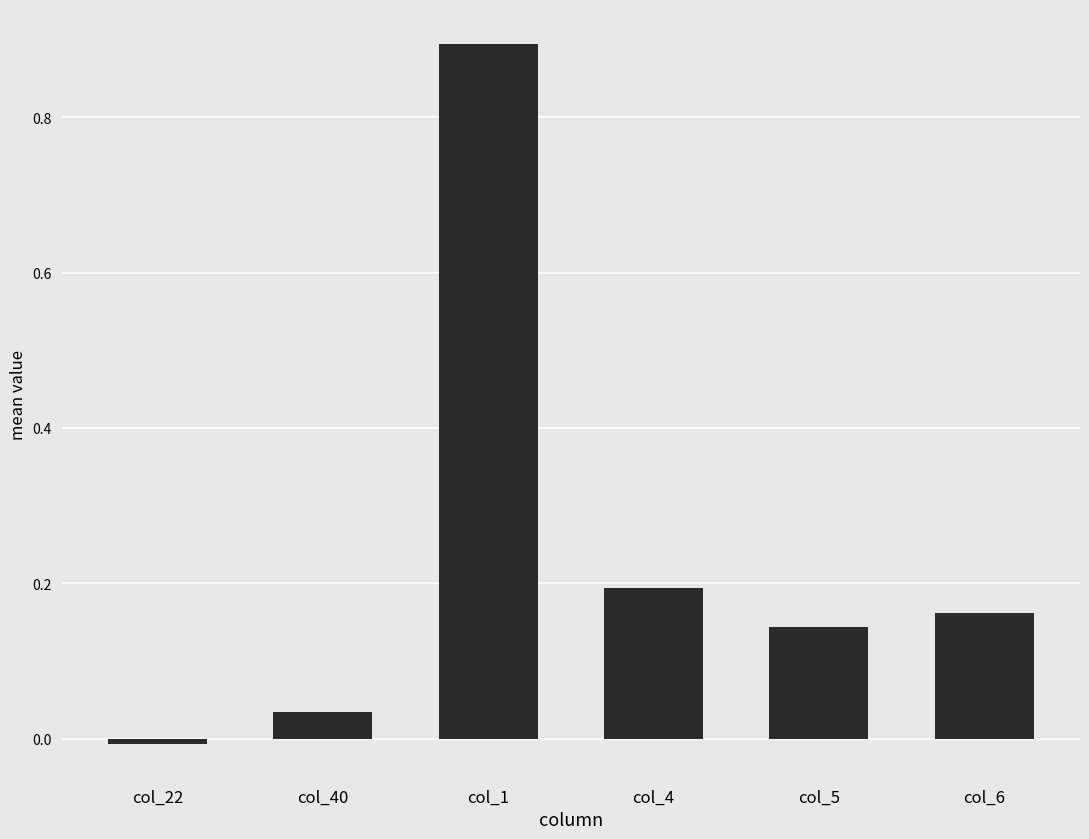

What is the difference between the maximum and second lowest values?

0.9